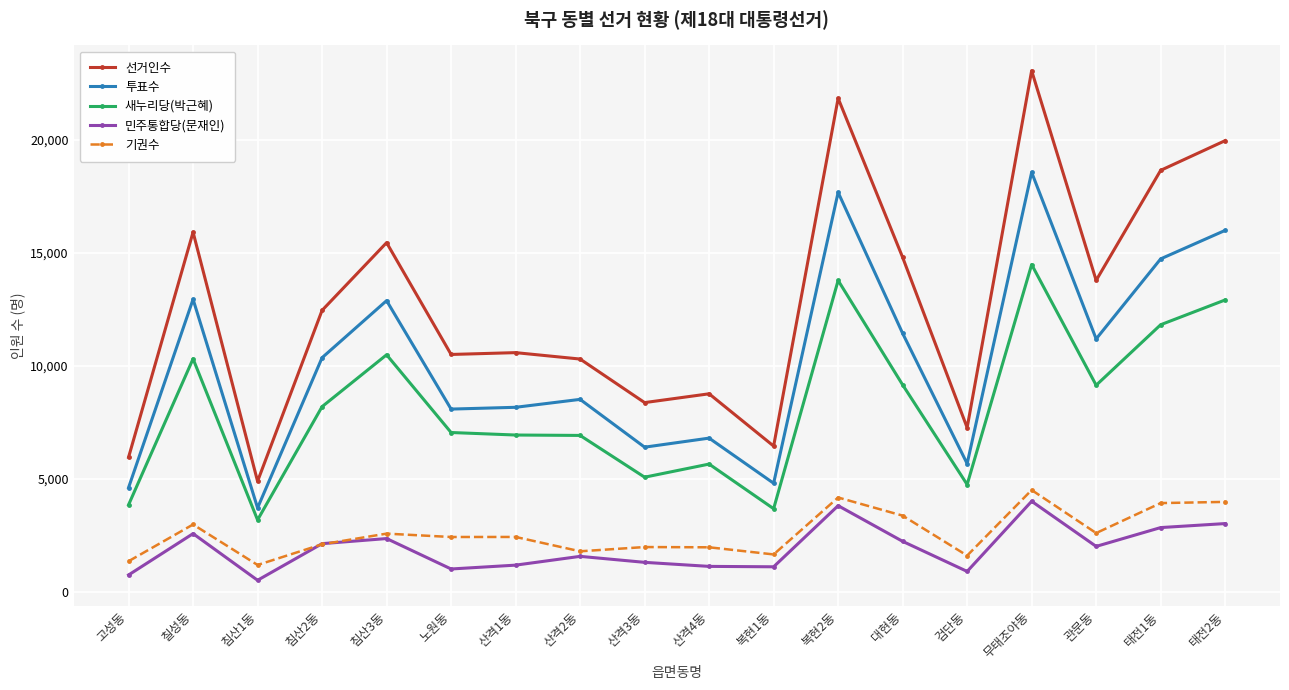

The 새누리당(박근혜) series shows 3842 at 고성동. True or false?

True